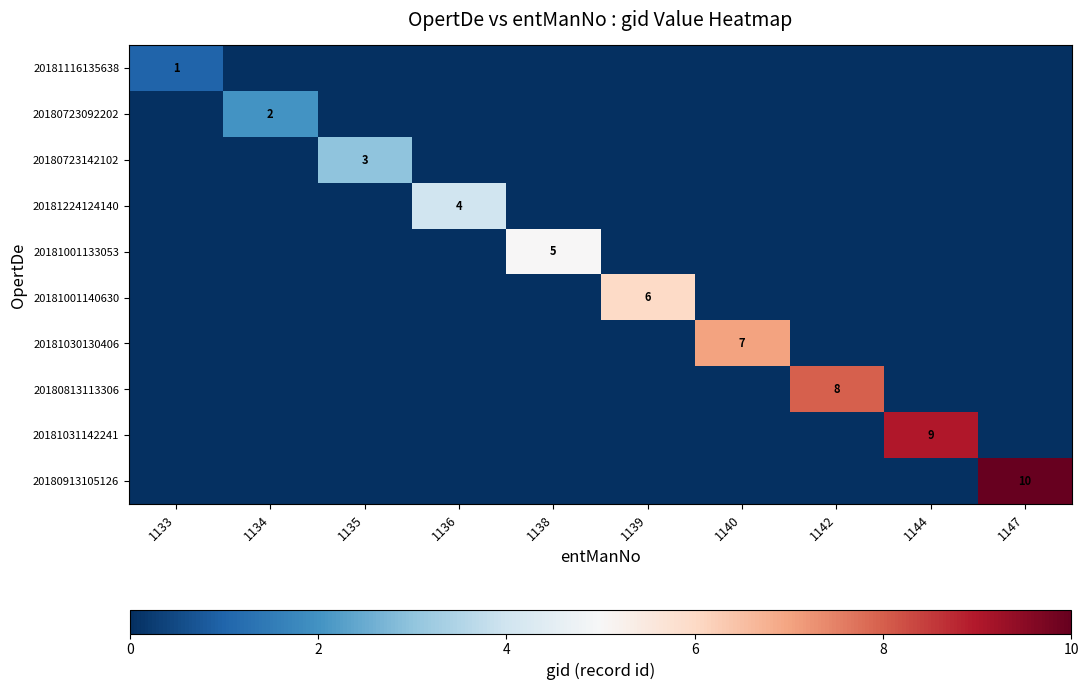

Count the 20181001133053 values in the range 0 to 1.

9